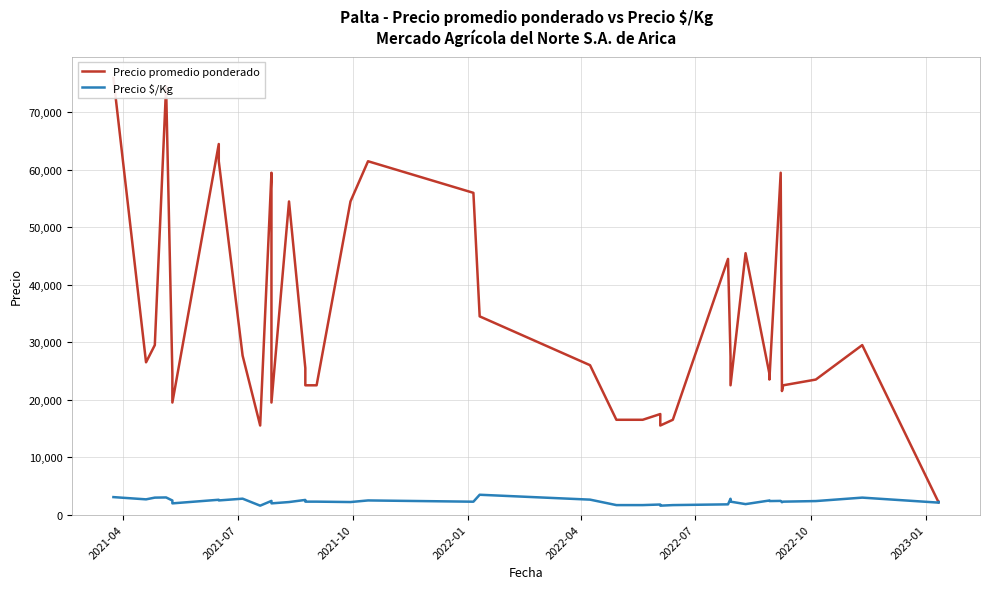

Which series has the largest range (max minus min)?

Precio promedio ponderado